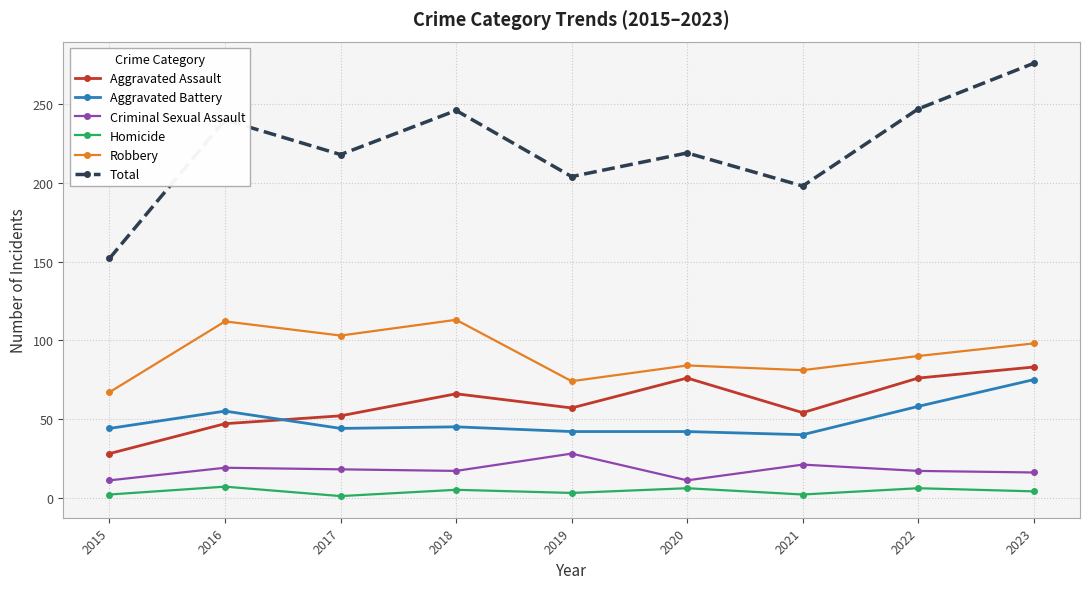

What is the minimum value shown in the chart?

1